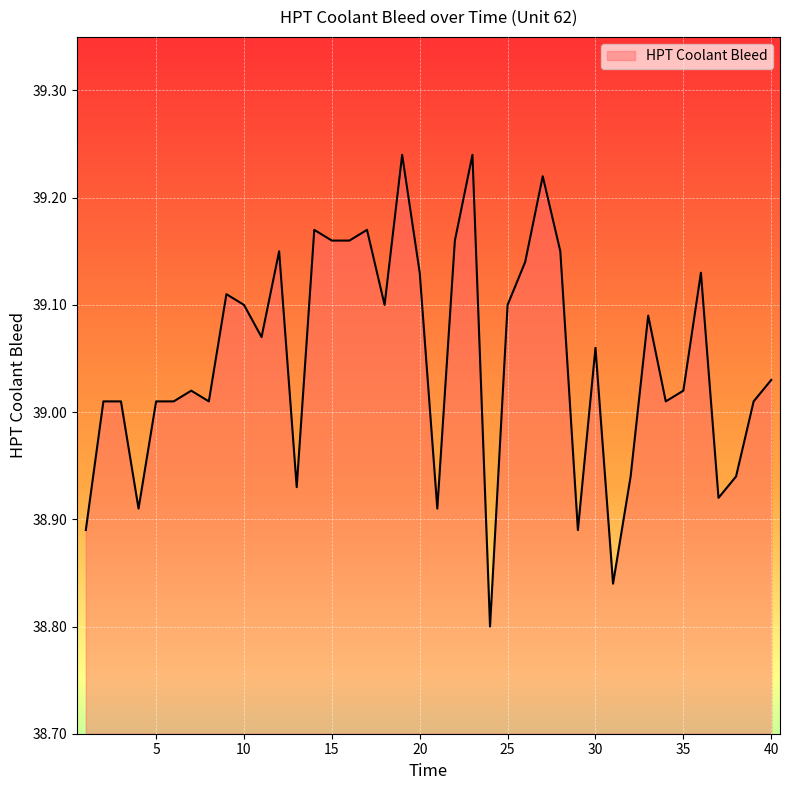

Where is the first local maximum?

7